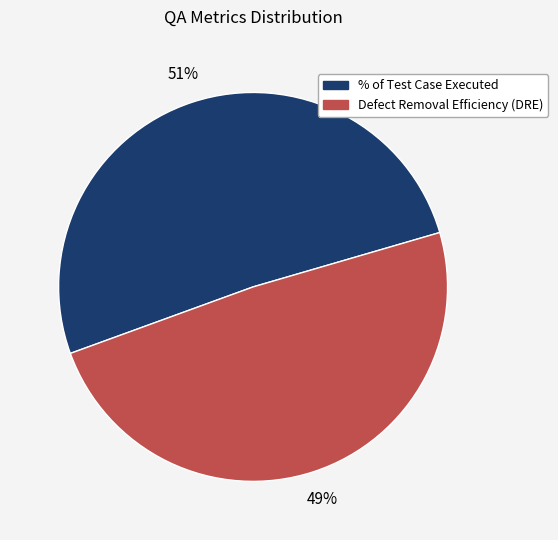

To the nearest percent, what is the difference between the largest and smallest slice percentages?

2%